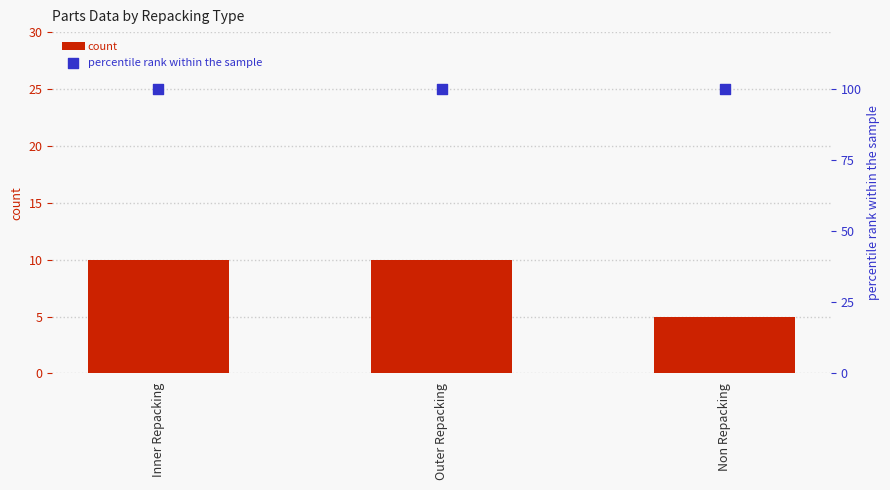

At which category is the sum across all series the highest?

Inner Repacking